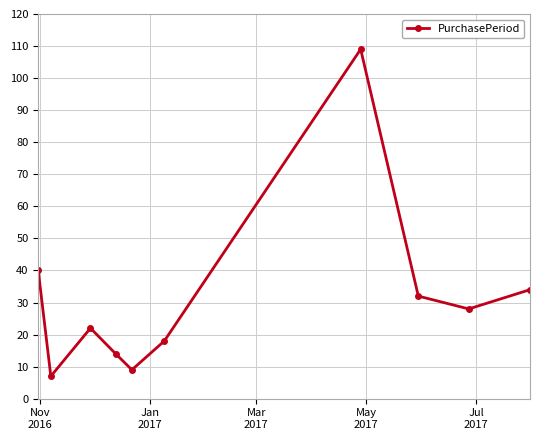

What is the difference between the maximum and minimum values?

102